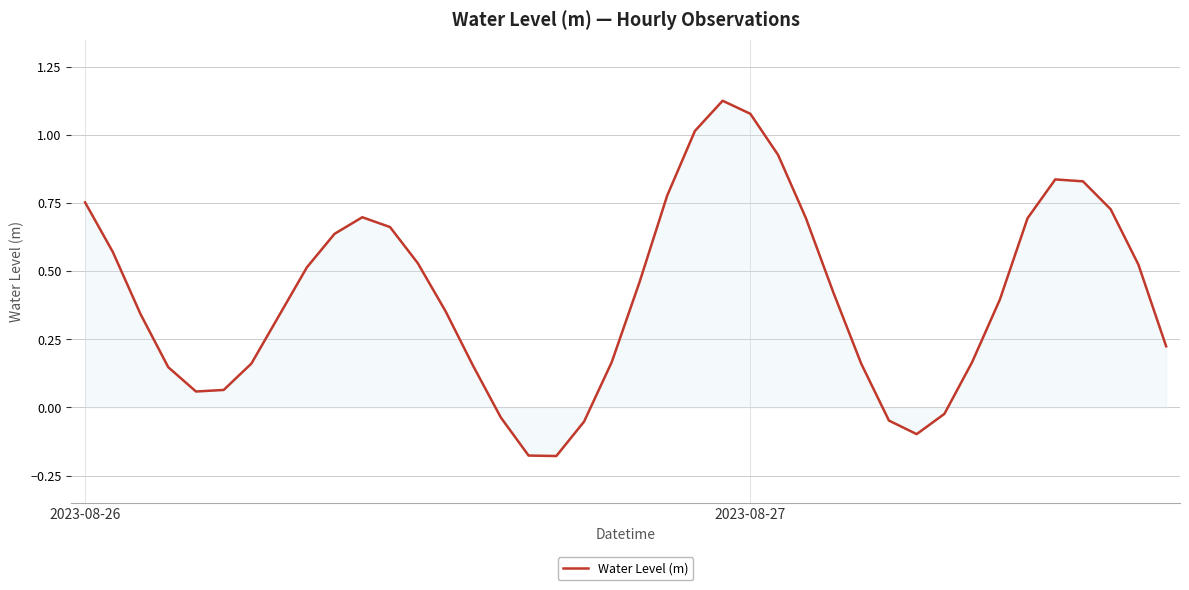

What is the difference between the maximum and minimum values?

1.3